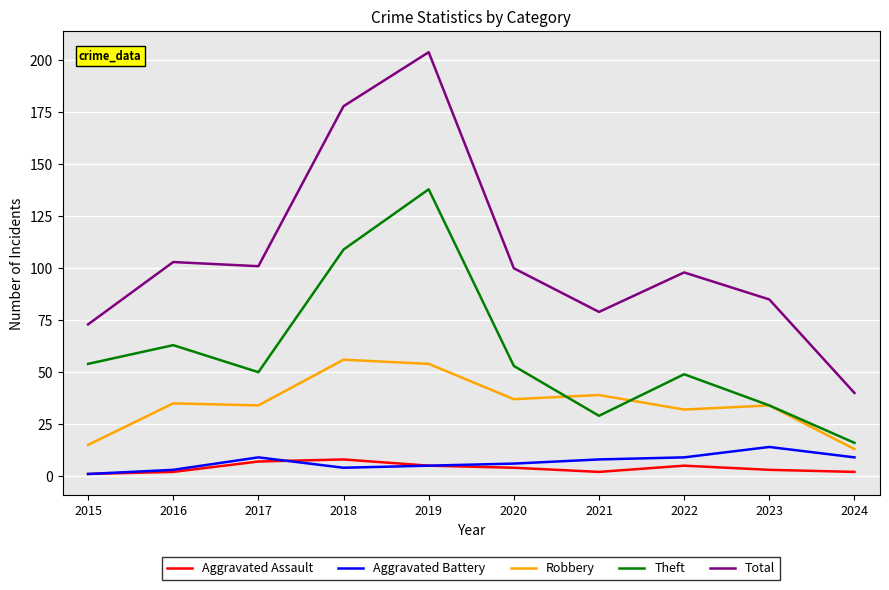

The Total series shows 79 at 2021. True or false?

True